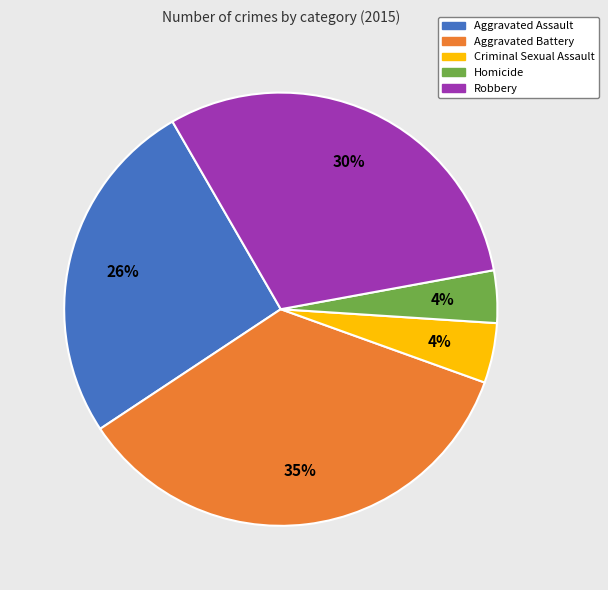

Between Robbery and Aggravated Assault, which is larger?

Robbery